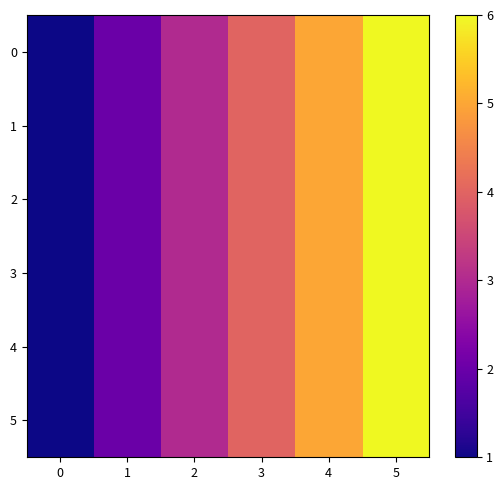

Reading left to right, what are all the values shown in this chart?

0: 0=1	1=2	2=3	3=4	4=5	5=6
1: 0=1	1=2	2=3	3=4	4=5	5=6
2: 0=1	1=2	2=3	3=4	4=5	5=6
3: 0=1	1=2	2=3	3=4	4=5	5=6
4: 0=1	1=2	2=3	3=4	4=5	5=6
5: 0=1	1=2	2=3	3=4	4=5	5=6